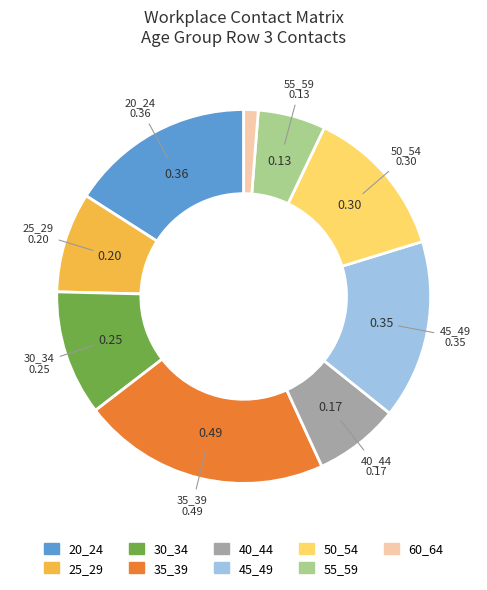

Do 55_59 and 20_24 together represent more than half of the pie?

No